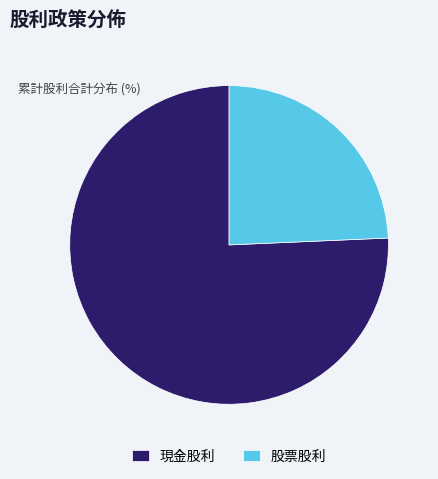

The 現金股利 slice represents 63% of the pie. True or false?

False